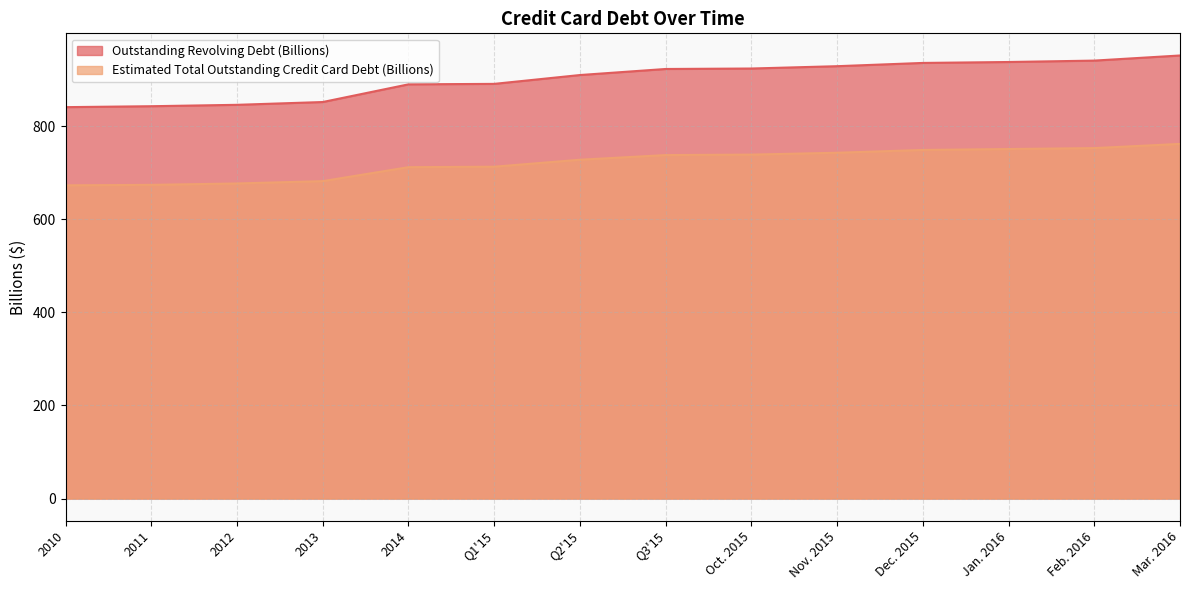

Between Feb. 2016 and Mar. 2016, which series saw the biggest shift?

Outstanding Revolving Debt (Billions)